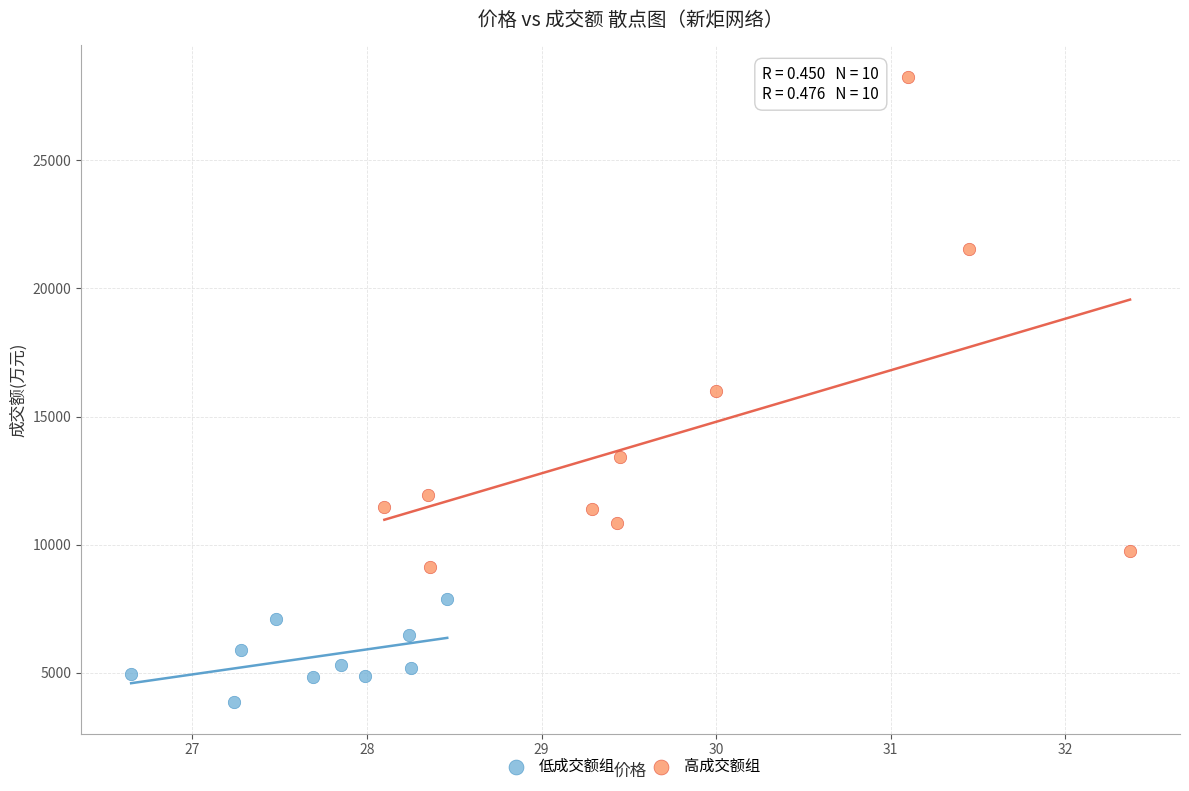

Which series reaches the maximum Y coordinate?

高成交额组